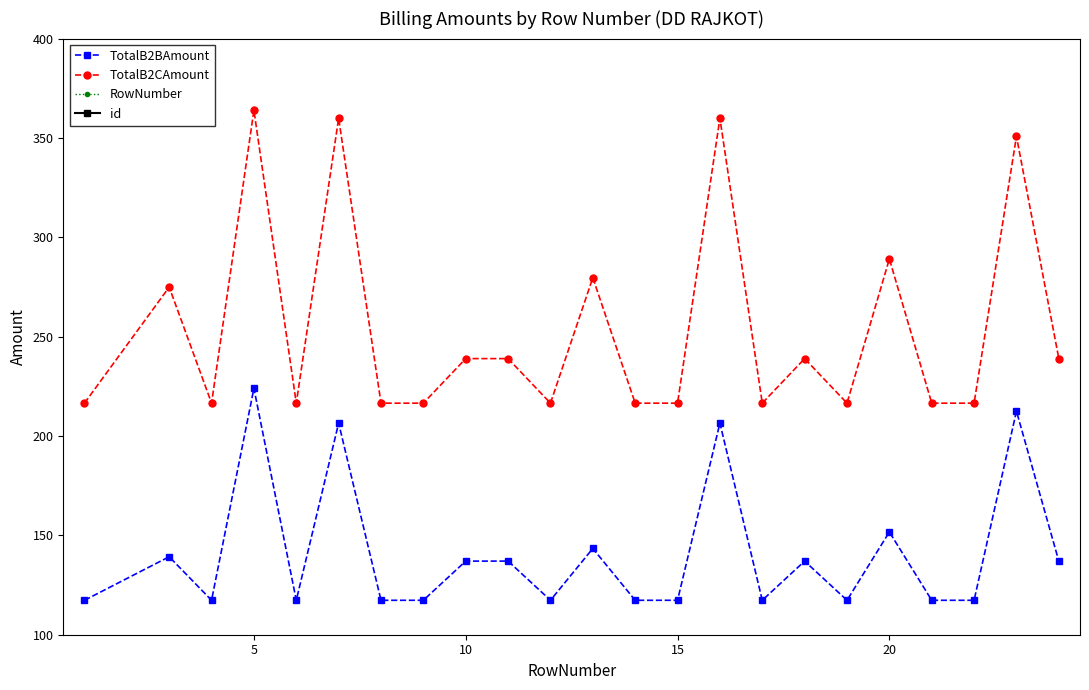

What is the maximum value shown in the chart?

363.9